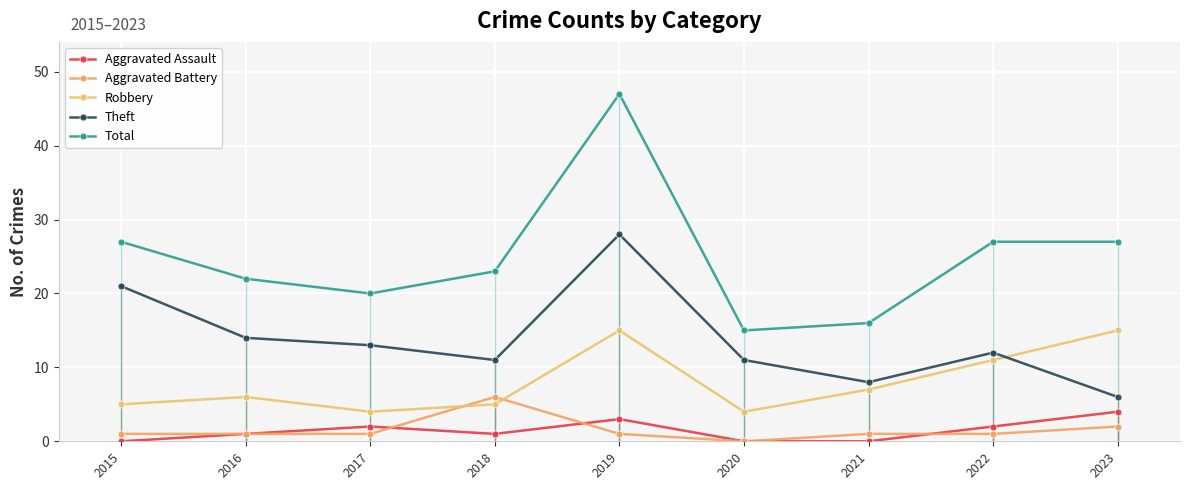

At how many categories does at least one series exceed 1?

9